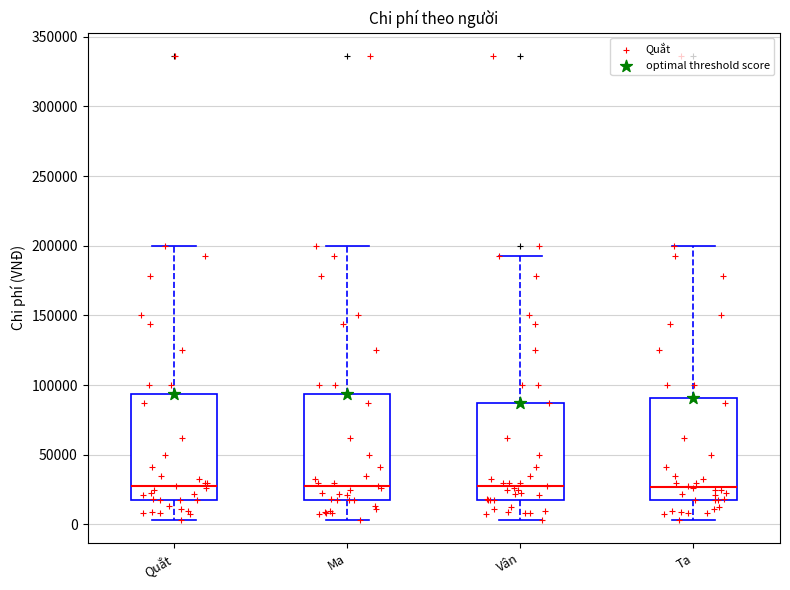

Reading left to right, transcribe this box plot: for each box, give where its median line is, the range the box spans, and where its two whiskers end, as read against the y-axis. The values are not printed on the chart, so give them approximately, as read against the axis.

Quắt: median 30000, box 20000 to 95000, whiskers 5000 to 200000
Ma: median 30000, box 20000 to 95000, whiskers 5000 to 200000
Vân: median 30000, box 20000 to 90000, whiskers 5000 to 195000
Ta: median 25000, box 20000 to 90000, whiskers 5000 to 200000